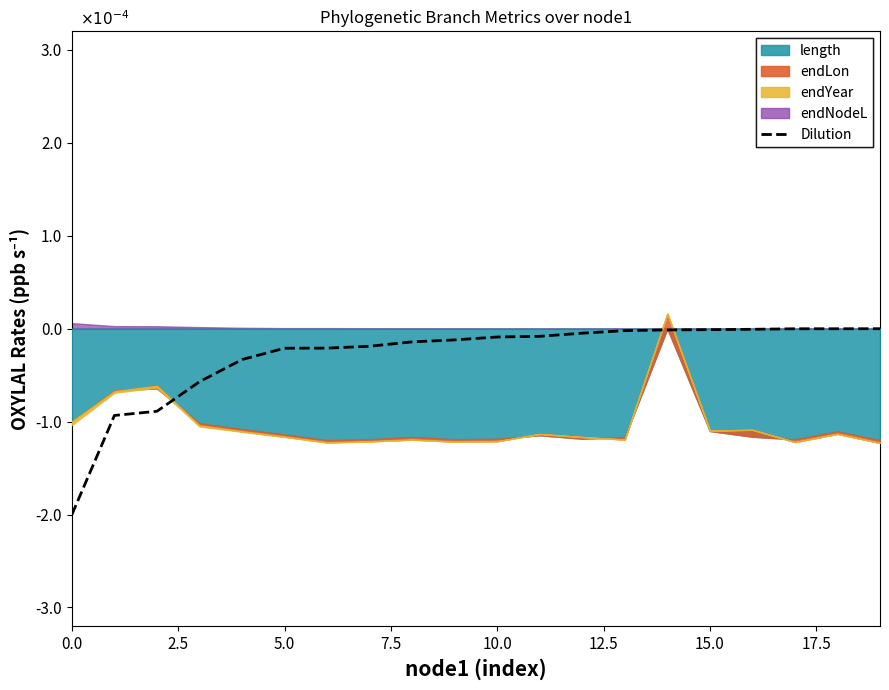

What position from the left is 10?

11